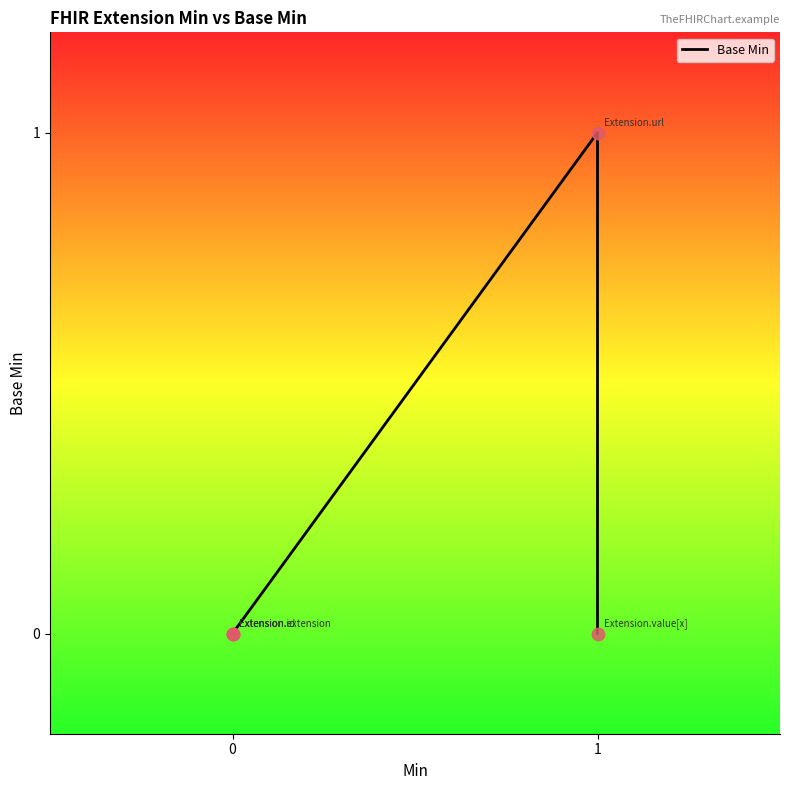

Which has a higher value, 1 or 0?

1